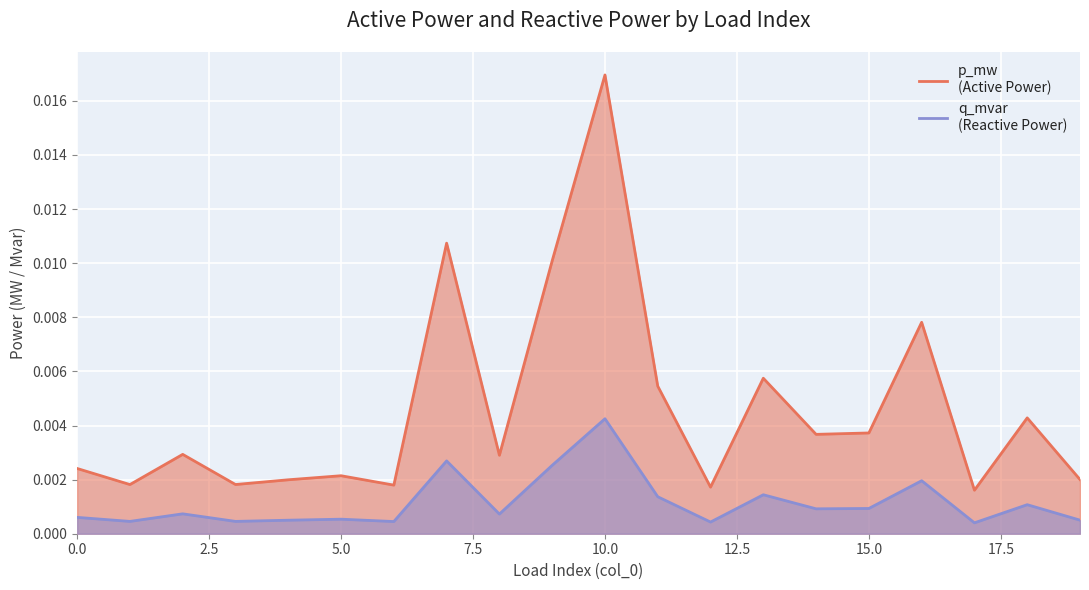

True or false: q_mvar and p_mw cross at least once.

False